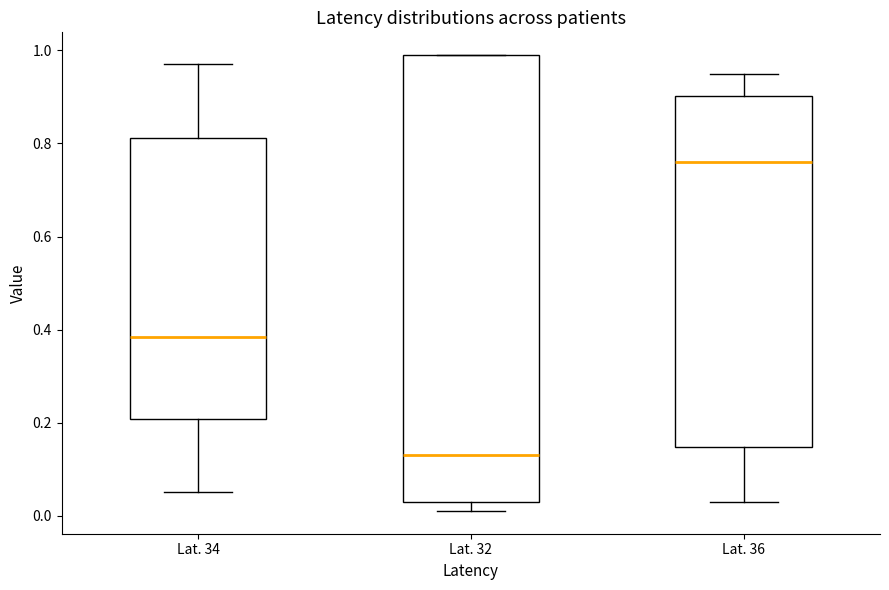

Reading left to right, read every box against the y-axis: the position of its median line, the range the box covers, and the ends of its whiskers. The values are not printed on the chart, so give them approximately, as read against the axis.

Lat. 34: median 0.38, box 0.20 to 0.82, whiskers 0.06 to 0.98
Lat. 32: median 0.14, box 0.04 to 1.00, whiskers 0.02 to 1.00
Lat. 36: median 0.76, box 0.14 to 0.90, whiskers 0.04 to 0.96